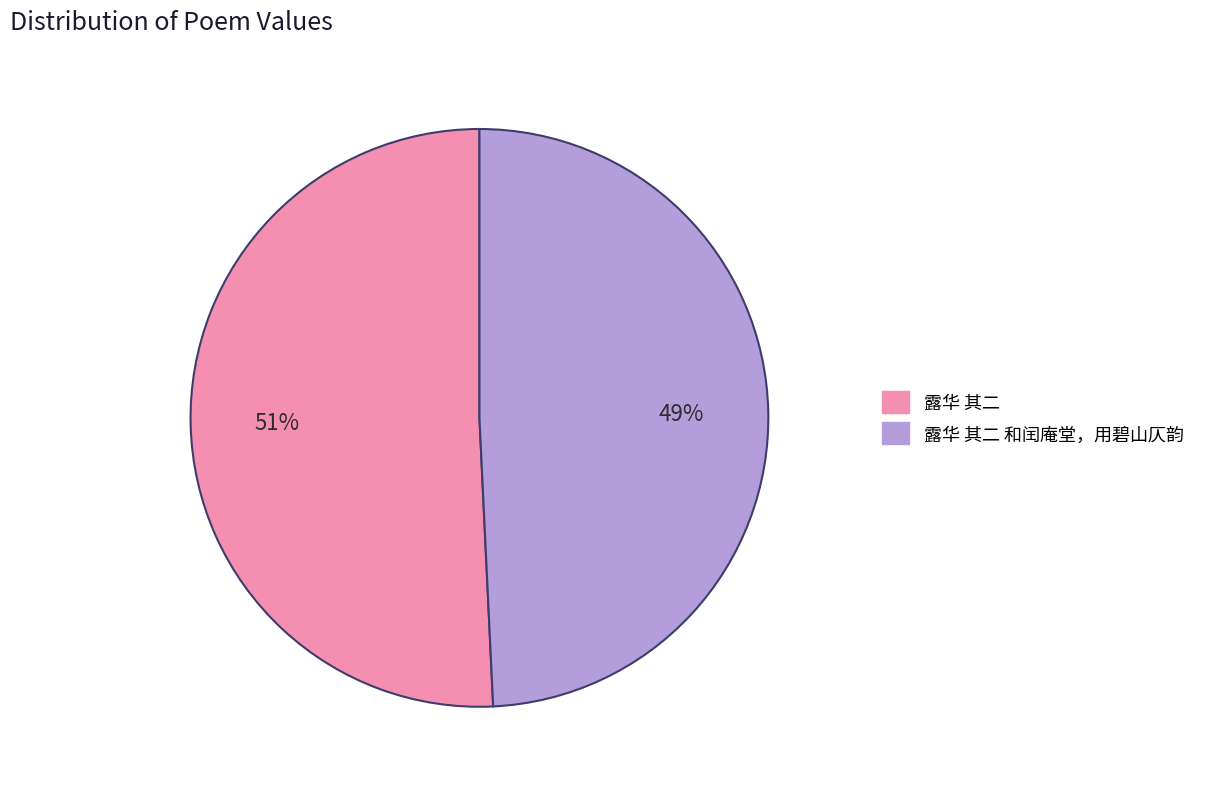

To the nearest percent, what is the difference between the largest and smallest slice percentages?

2%